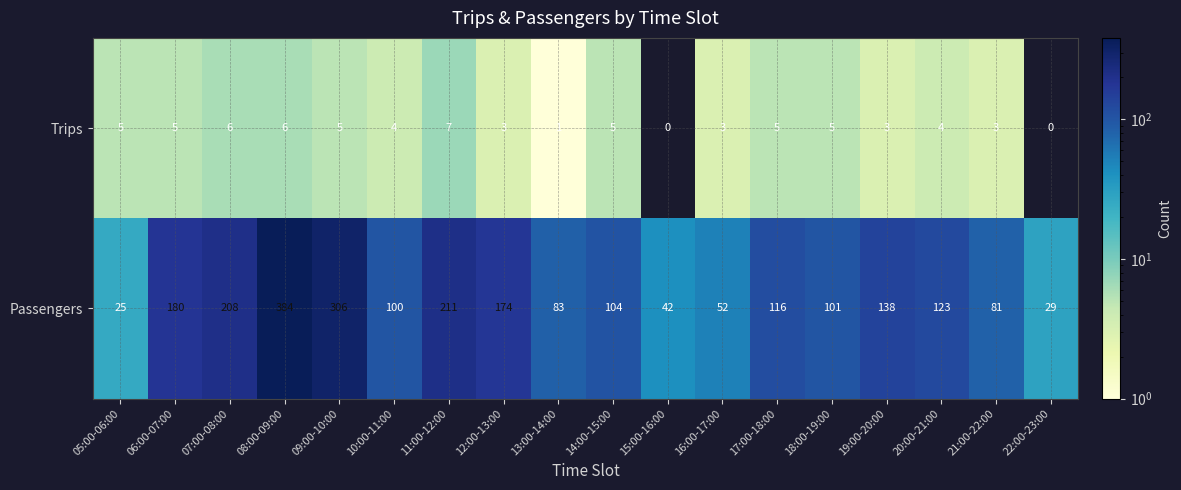

At which category does the chart reach its peak across all series?

08:00-09:00